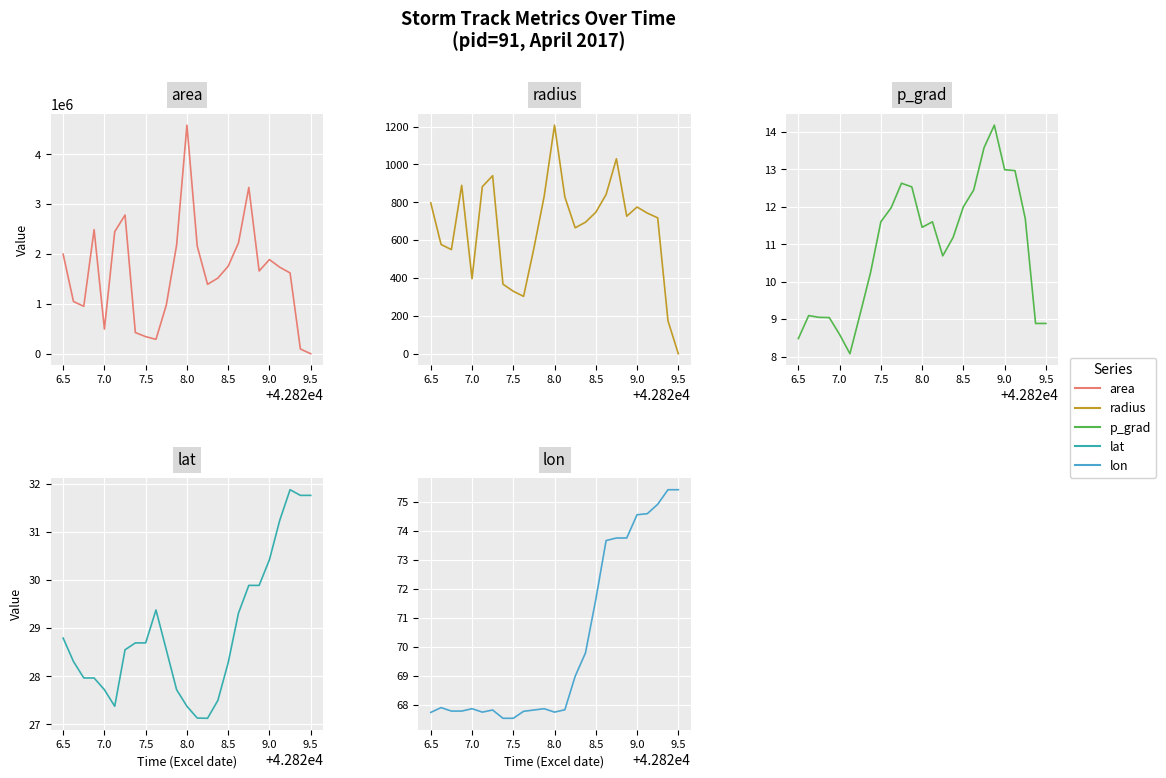

Which series has the widest spread of values?

area